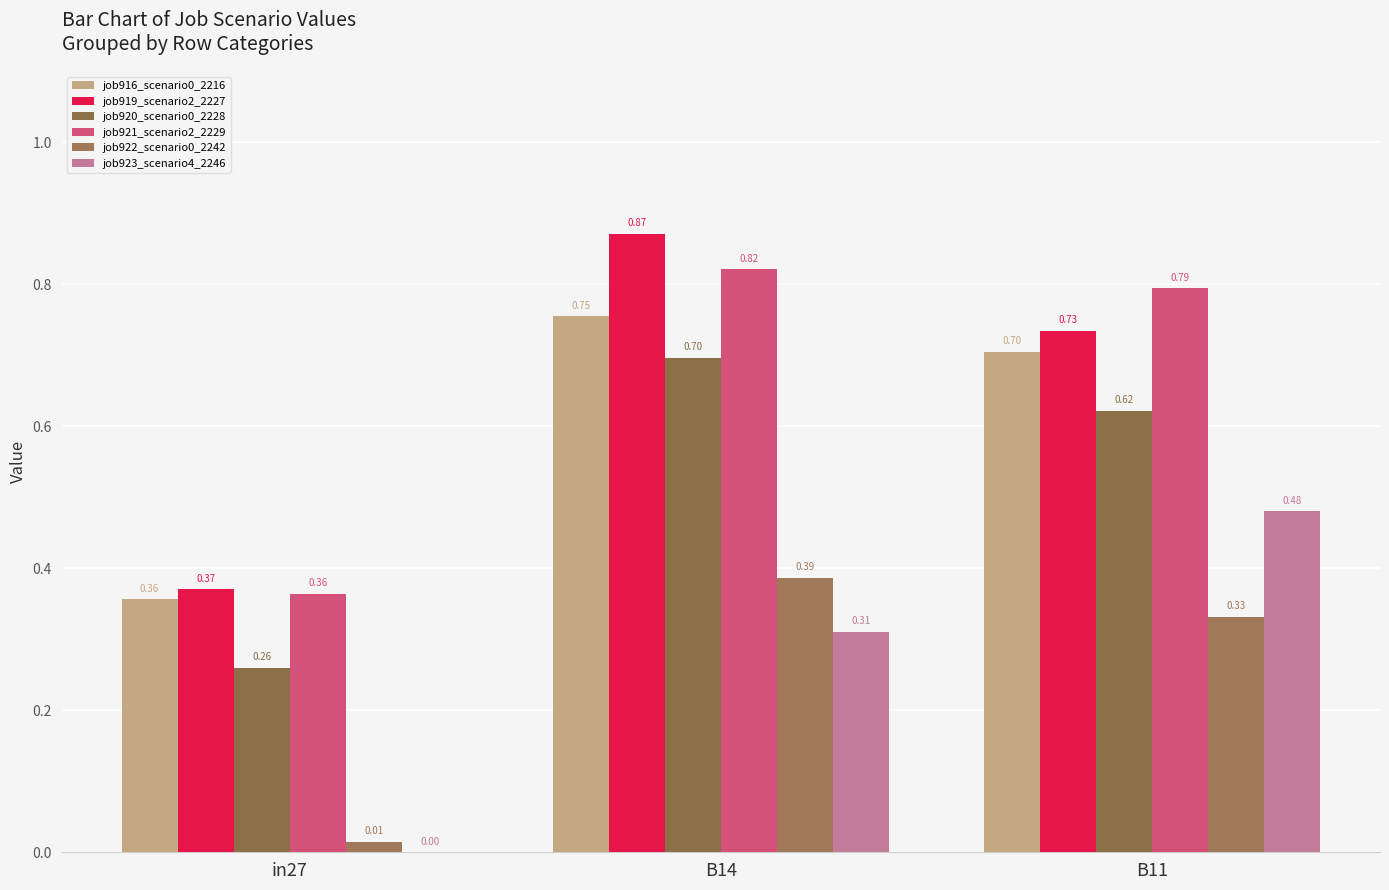

Count the job920_scenario0_2228 values in the range 0 to 1.

3